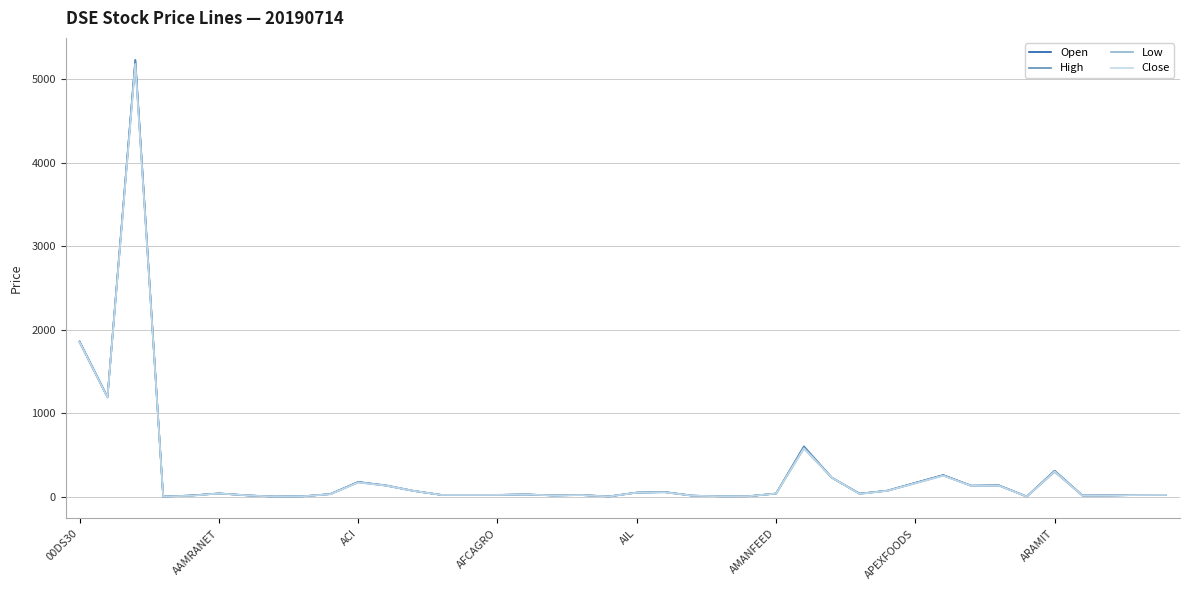

List the series in order of their overall mean, highest first.

High, Open, Close, Low